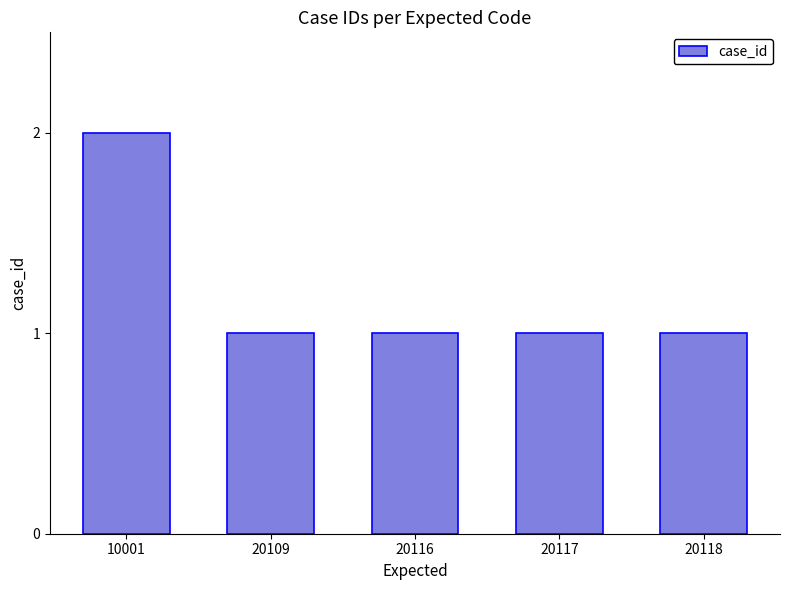

Reading left to right, extract all data points from this chart.

10001=2	20109=1	20116=1	20117=1	20118=1